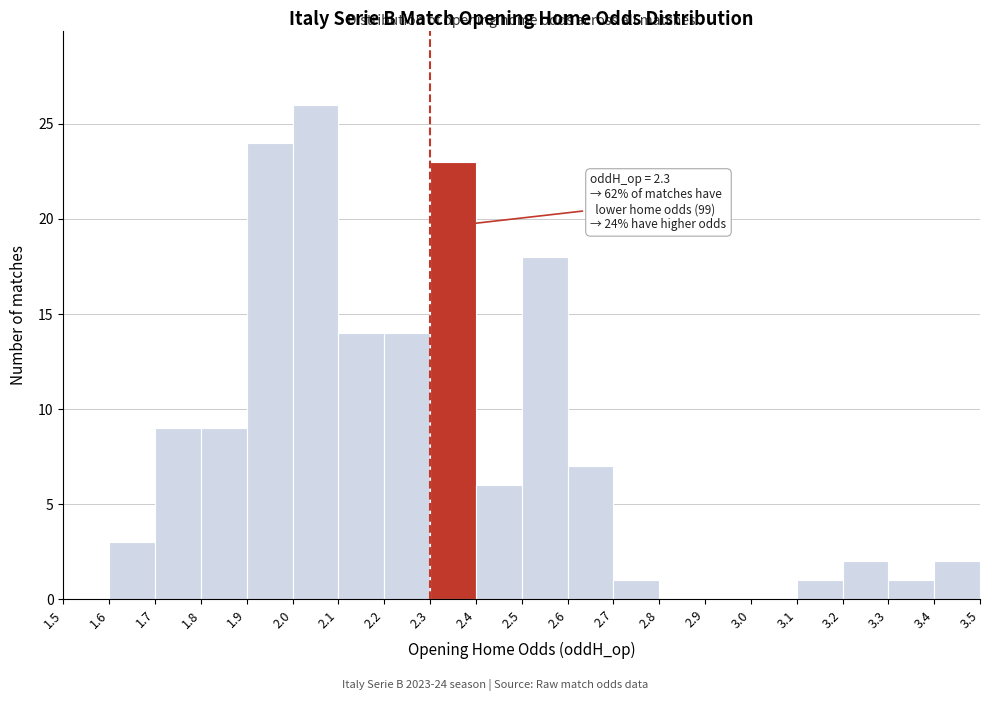

Over which range of the x-axis is the bar tallest?

2.0 to 2.1